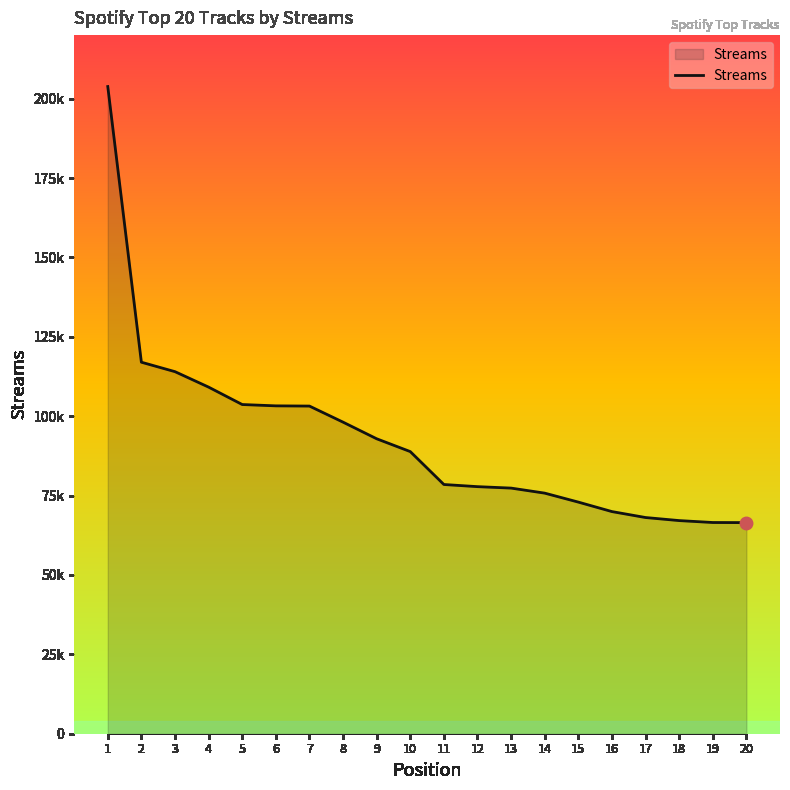

True or false: the data has more than 2 interior local peaks.

False